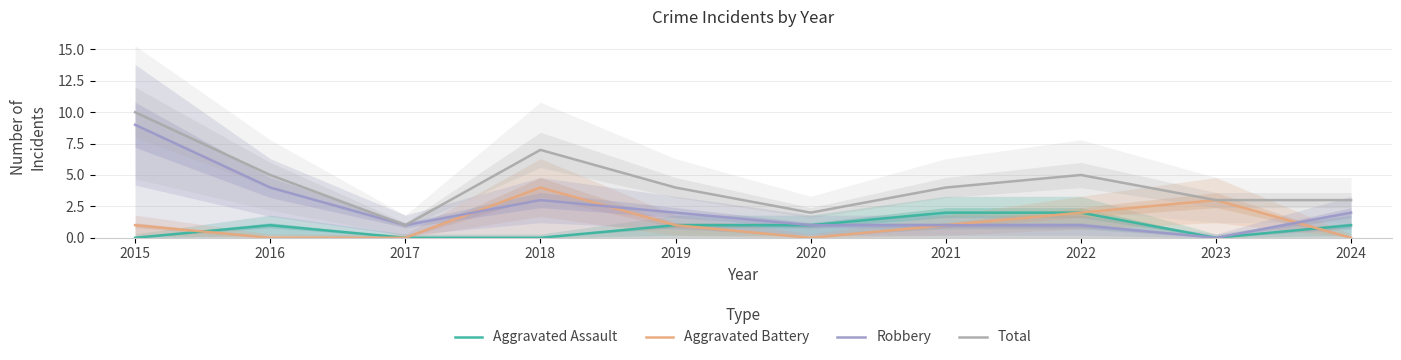

Between 2024 and 2023, which is larger?

2024